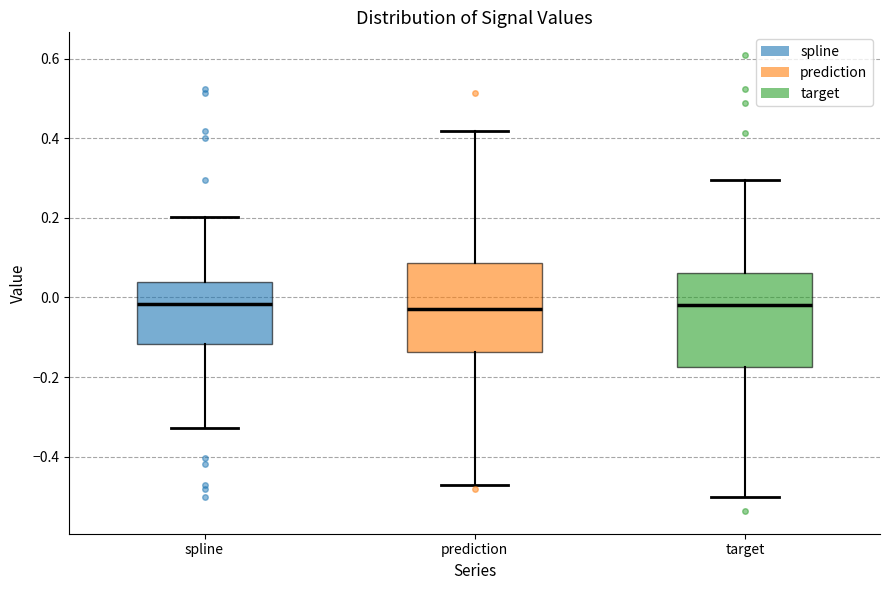

Reading left to right, read every box against the y-axis: the position of its median line, the range the box covers, and the ends of its whiskers. The values are not printed on the chart, so give them approximately, as read against the axis.

spline: median -0.02, box -0.12 to 0.04, whiskers -0.32 to 0.20
prediction: median -0.02, box -0.14 to 0.08, whiskers -0.48 to 0.42
target: median -0.02, box -0.18 to 0.06, whiskers -0.50 to 0.30